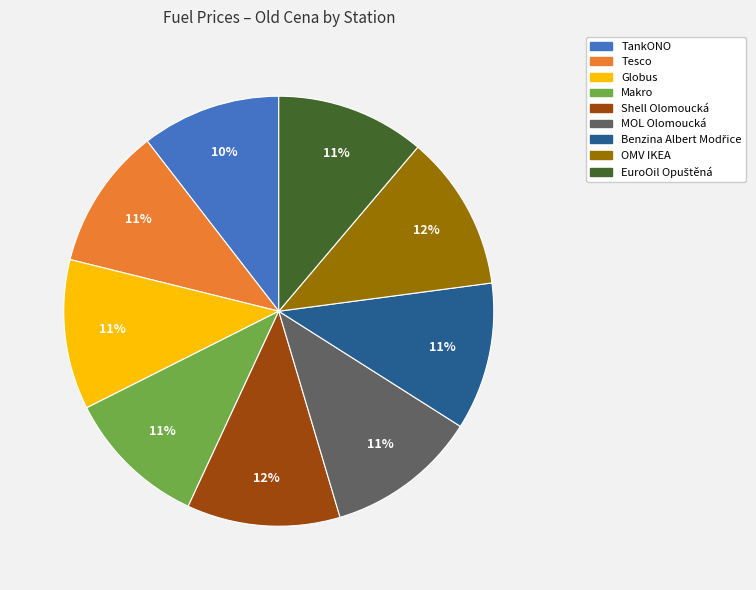

The Shell Olomoucká slice represents 6% of the pie. True or false?

False